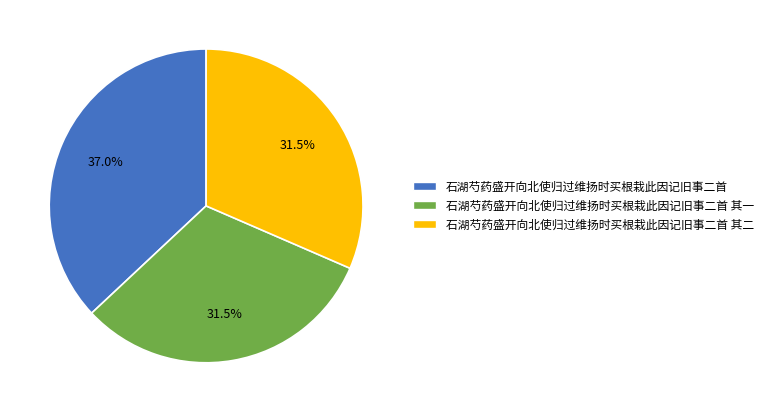

Is there a majority slice in this chart?

No